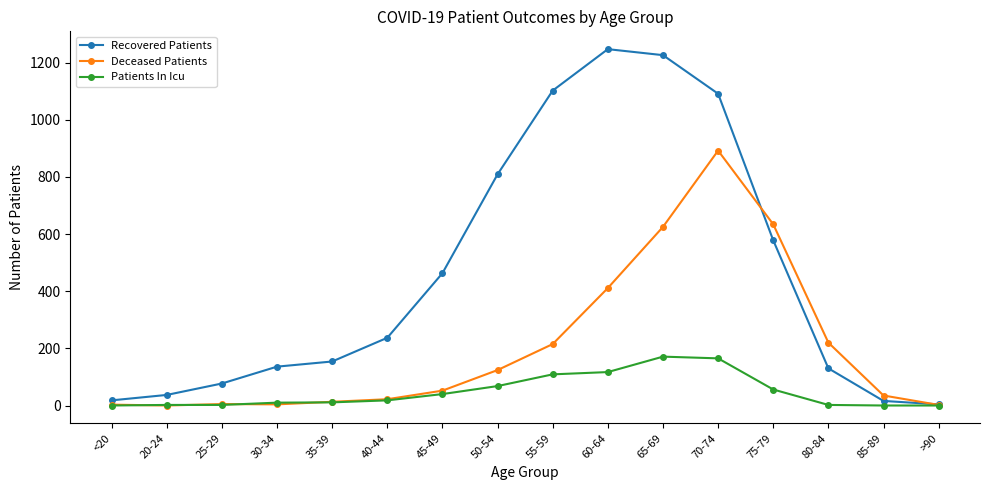

Which series has the widest spread of values?

Recovered Patients